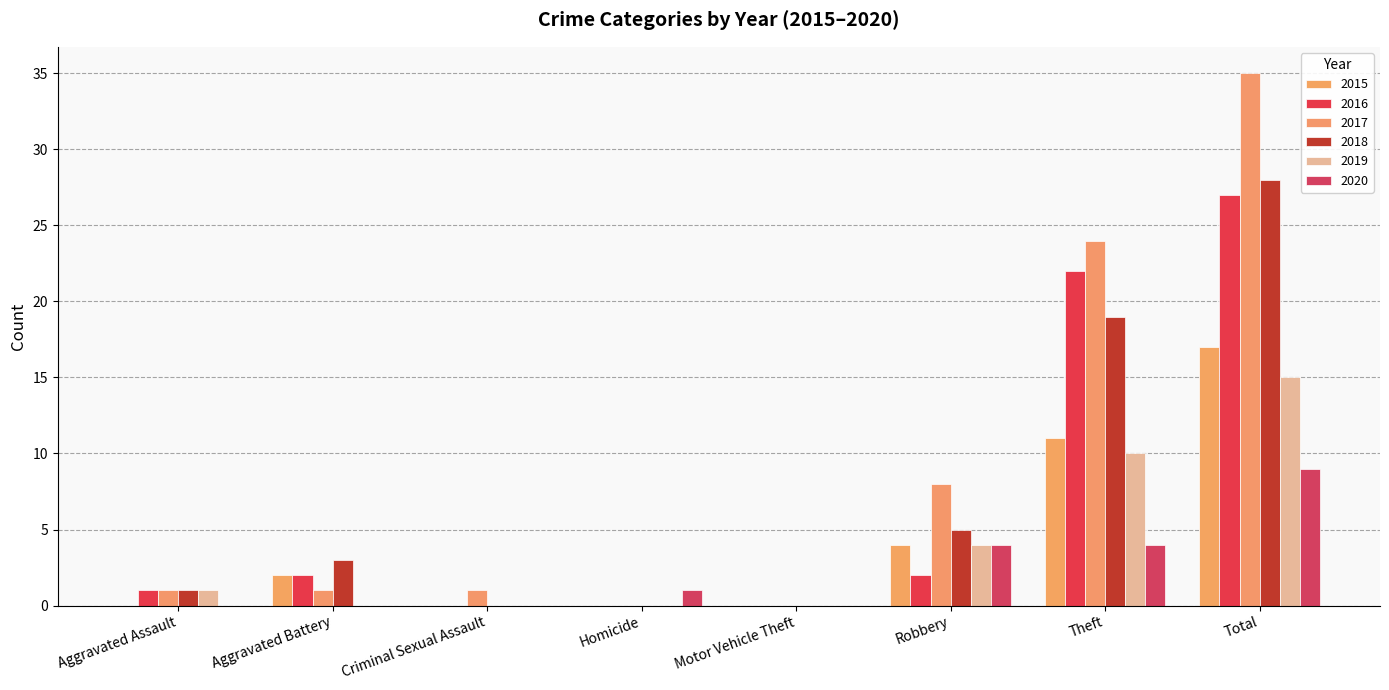

What is the total value across all series at Theft?

90